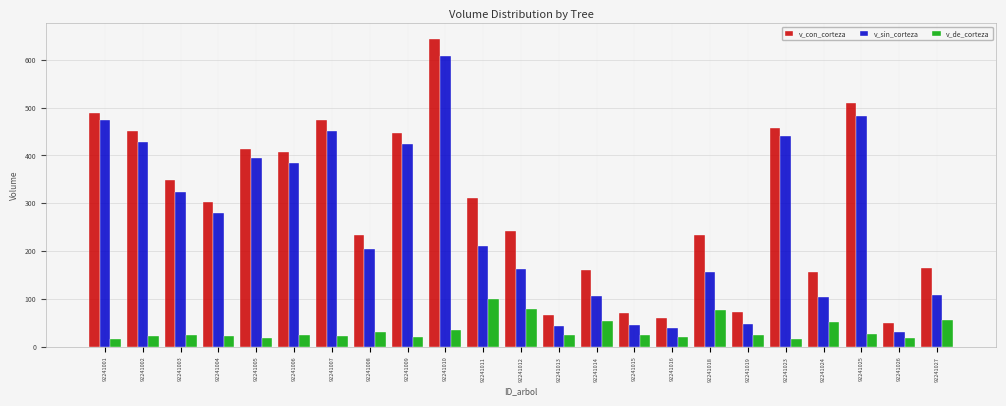

The value of v_de_corteza at 92241019 is 25.7. True or false?

True